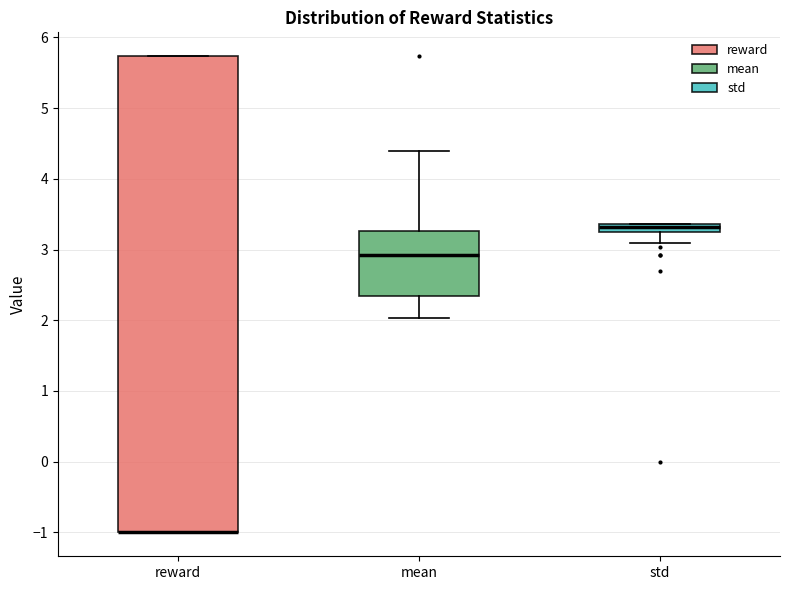

Where is the lower edge of the box for reward on the y-axis? The values are not printed on the chart, so give them approximately, as read against the axis.

-1.0